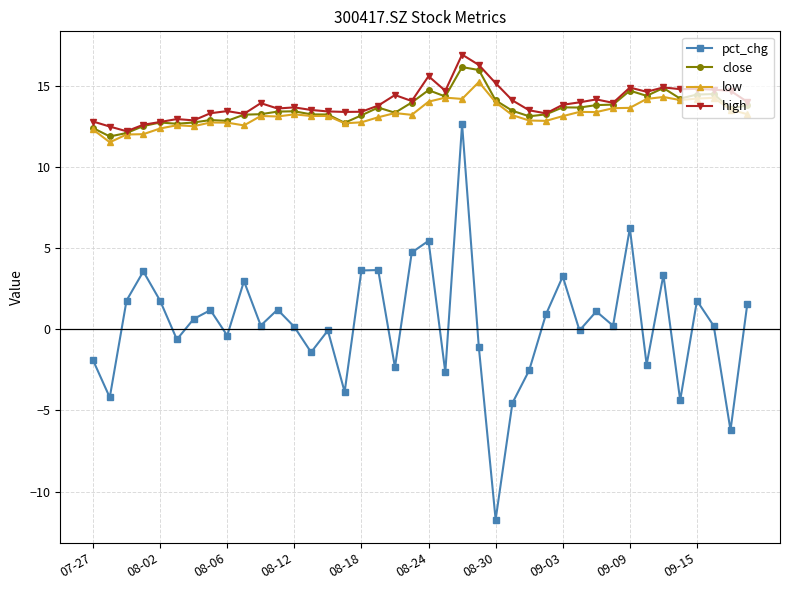

Which series has the largest range (max minus min)?

pct_chg